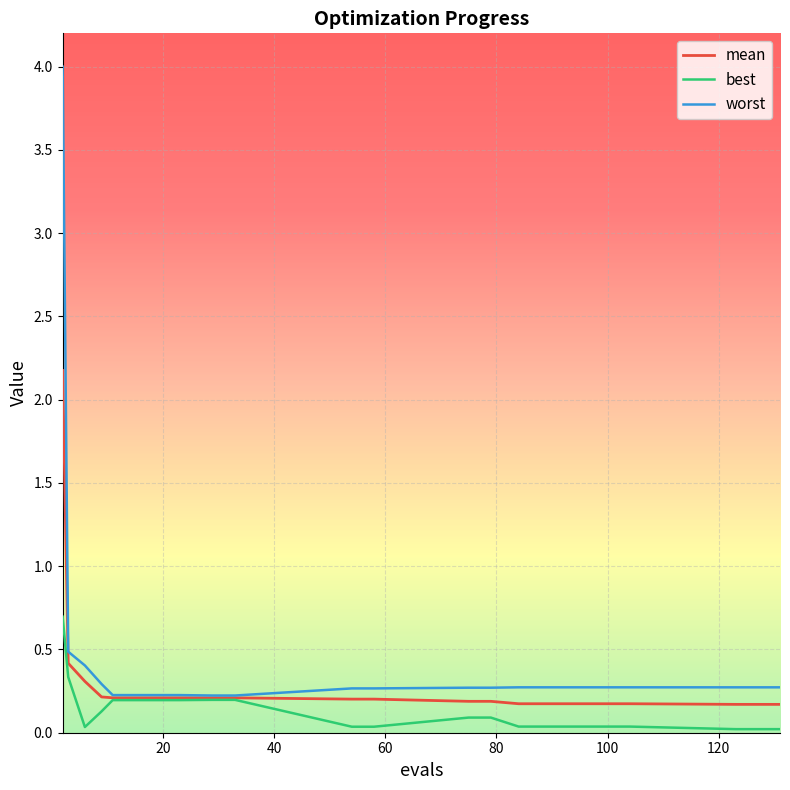

Rank the series by their average value, from highest to lowest.

worst, mean, best